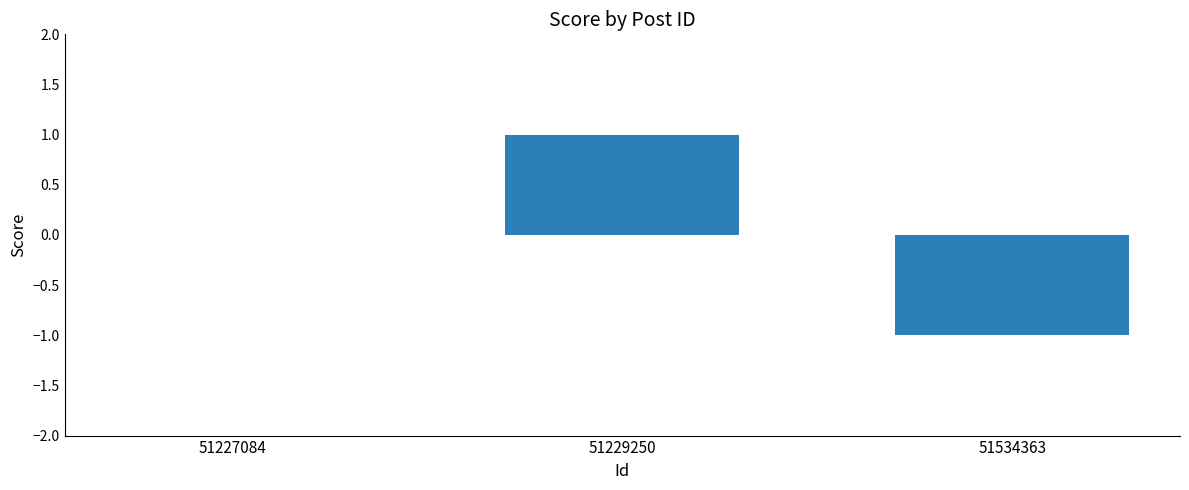

Reading left to right, list all the values displayed in this chart.

51227084=0	51229250=1	51534363=-1